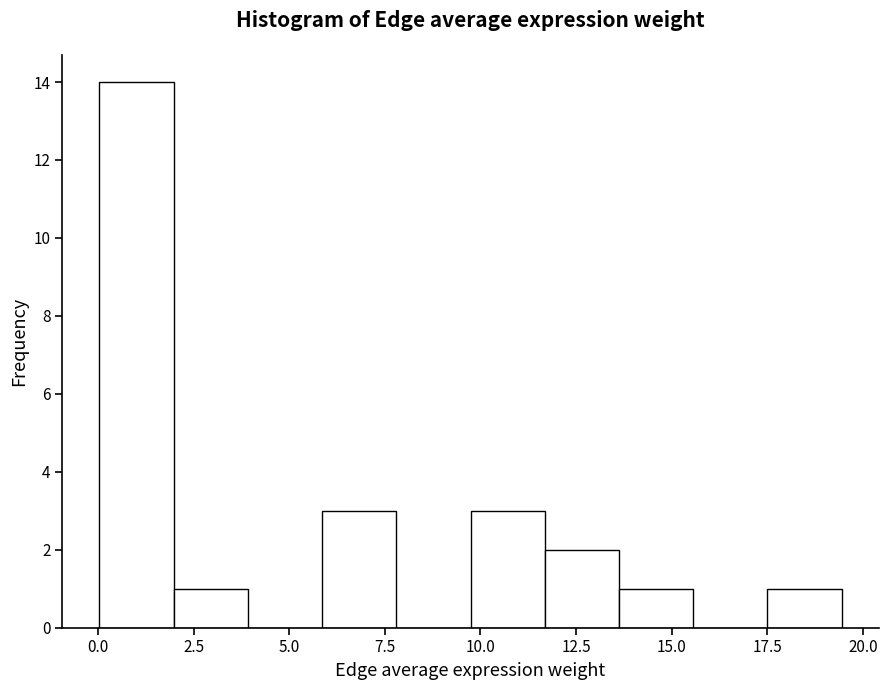

Around what value on the x-axis is the tallest bar? Give the approximate position of its centre, as read against the axis.

1.0